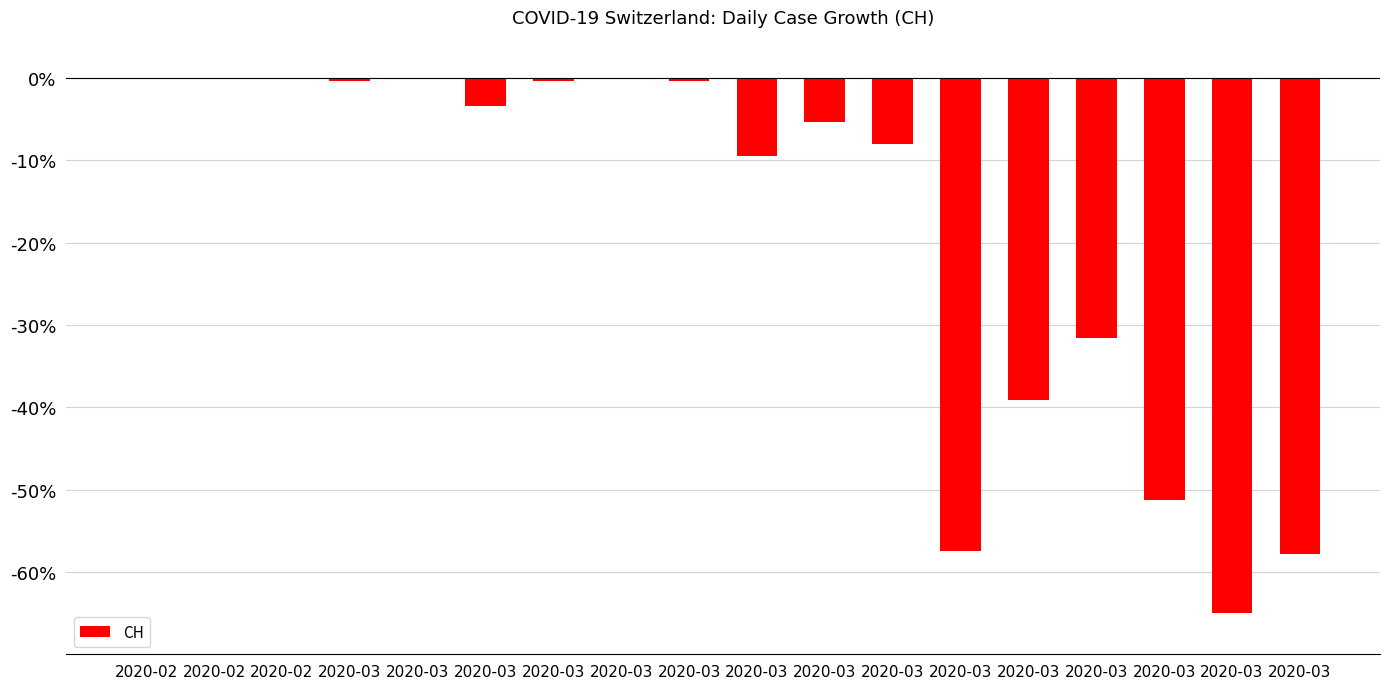

Count the number of data series in this chart.

1